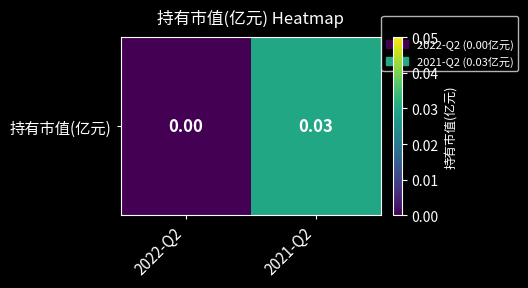

At which label is the value closest to 0?

2022-Q2